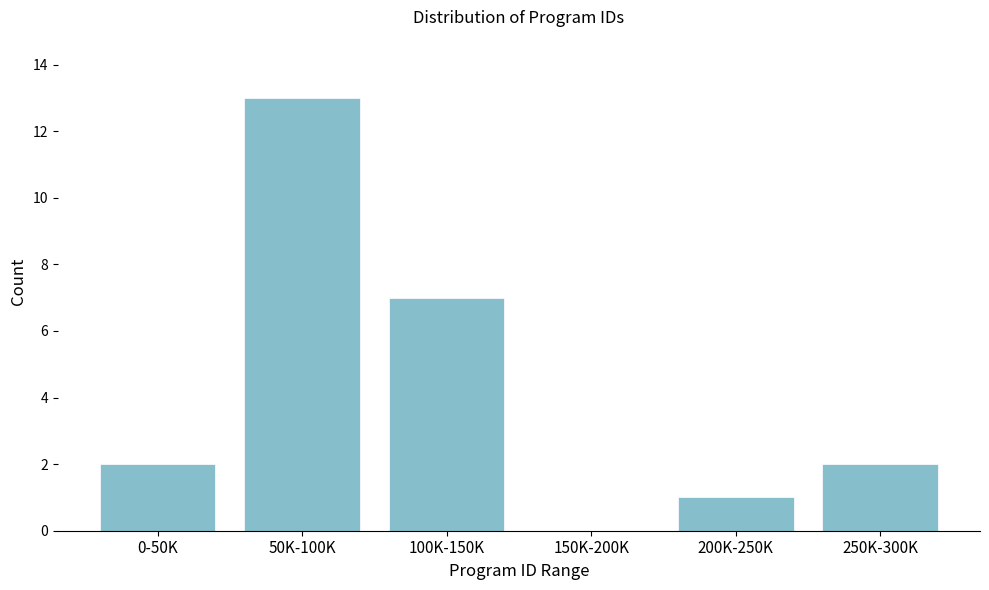

Reading right to left, list all the values displayed in this chart.

250K-300K=2	200K-250K=1	150K-200K=0	100K-150K=7	50K-100K=13	0-50K=2